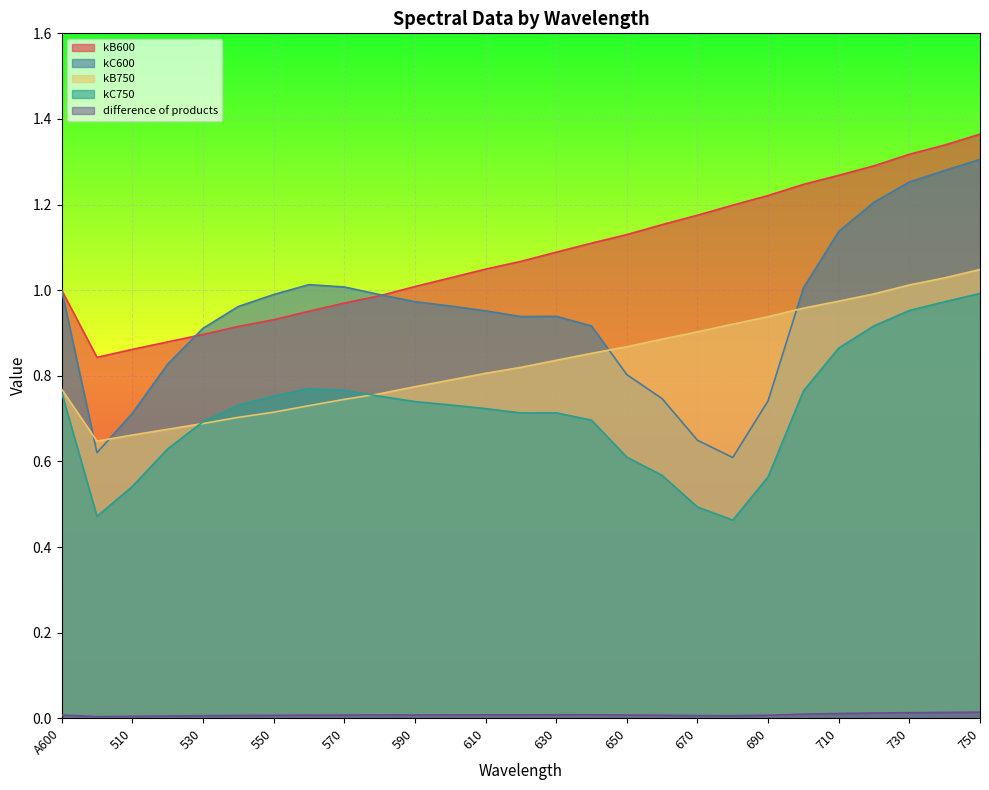

Between 710 and 530, which is larger?

710